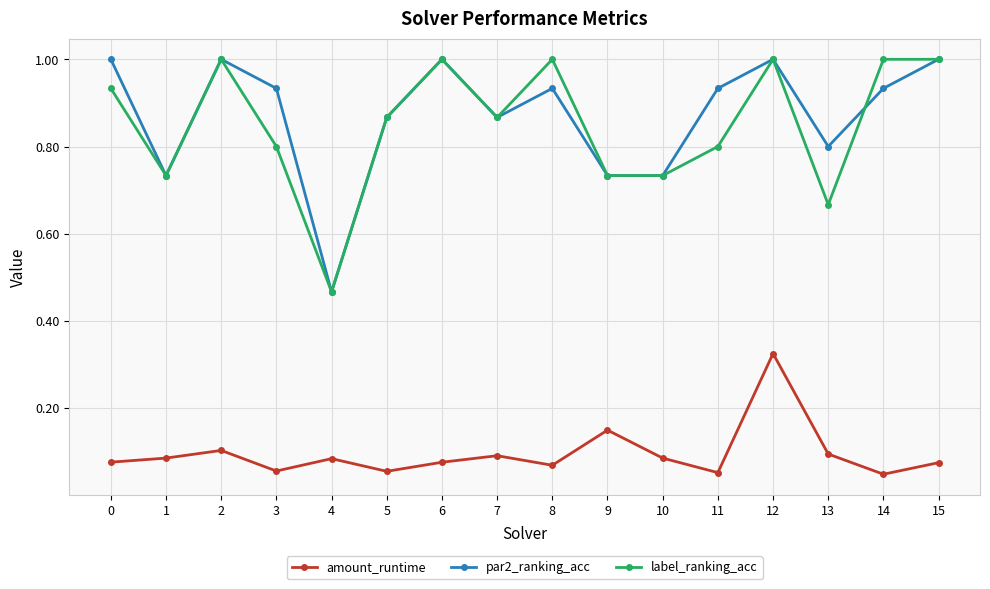

How many lines are shown in the chart?

3